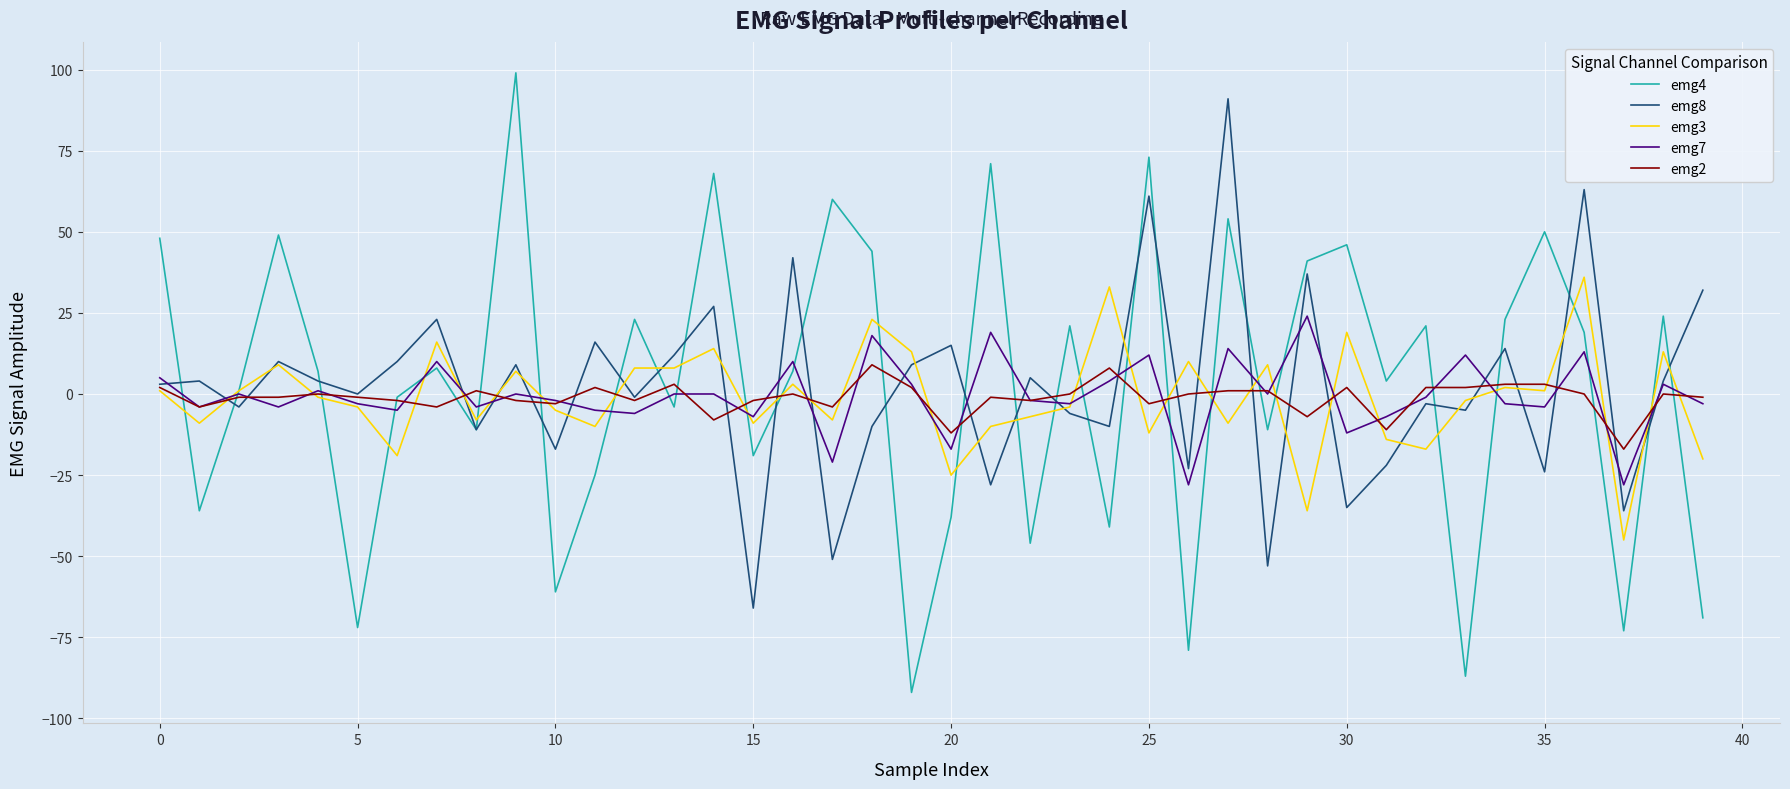

What is the maximum value shown in the chart?

99